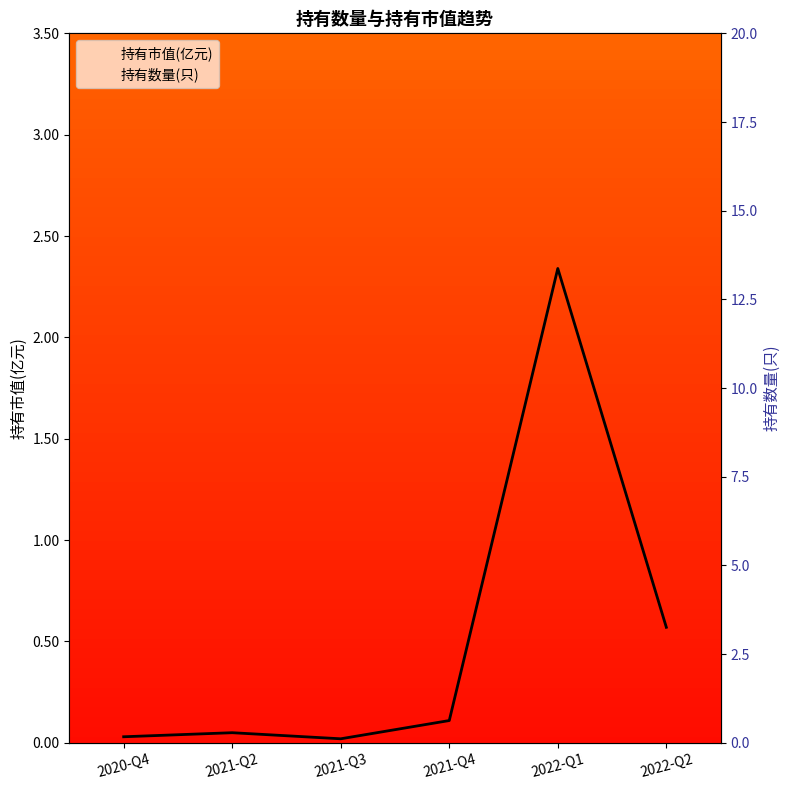

Reading left to right, what are all the values shown in this chart?

持有市值(亿元): 0.0	0.1	0.0	0.1	2.3	0.6
持有数量(只): 2.0	3.0	2.0	4.0	13.0	8.0